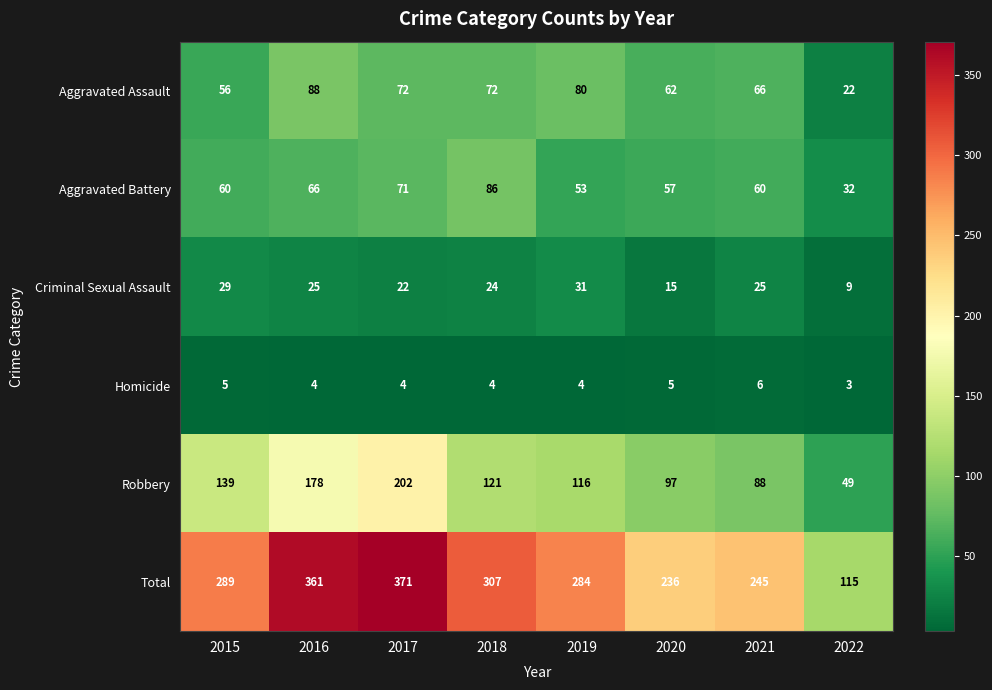

What is the sum of the Aggravated Battery values at 2018 and 2020?

143